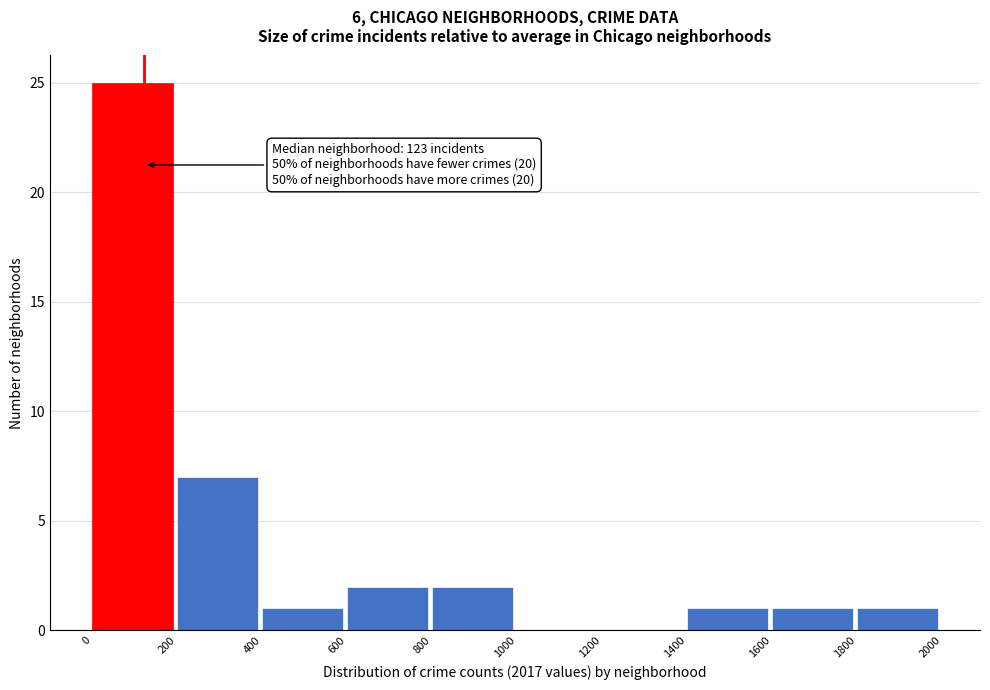

Over which range of the x-axis is the bar tallest?

0 to 200